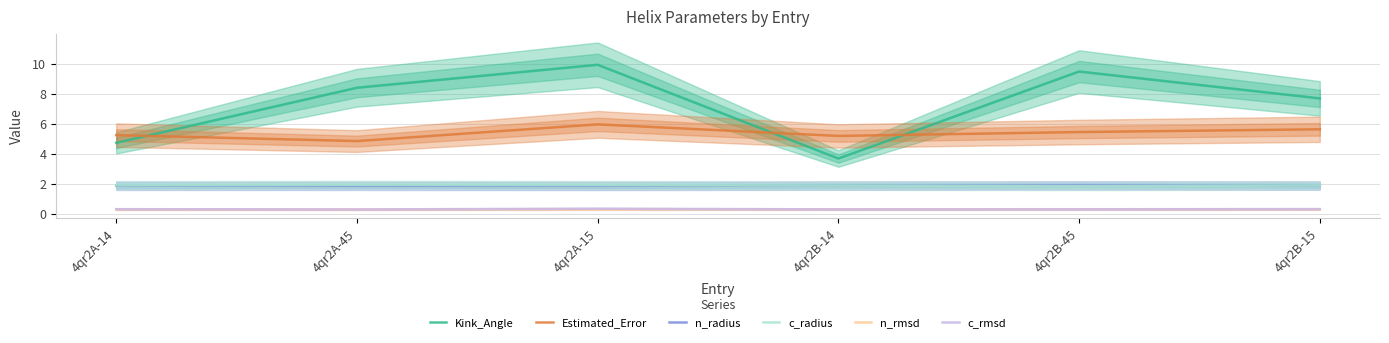

Rank the categories by n_radius value from lowest to highest.

4qr2A-15, 4qr2A-45, 4qr2A-14, 4qr2B-14, 4qr2B-15, 4qr2B-45